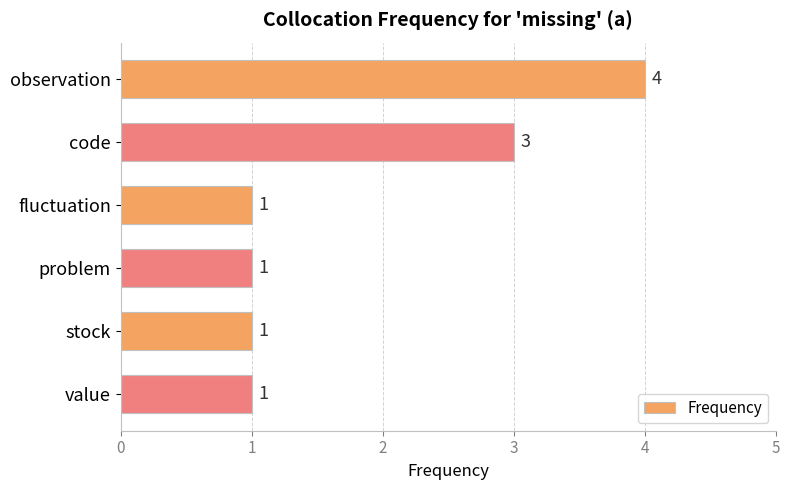

Approximately how many times larger is the value at code compared to stock?

3.0